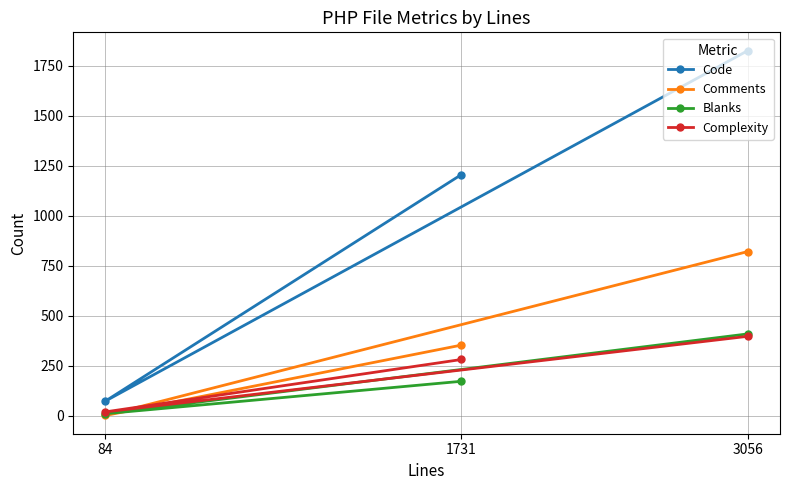

What is the sum of the Comments values at 1731 and 84?

354